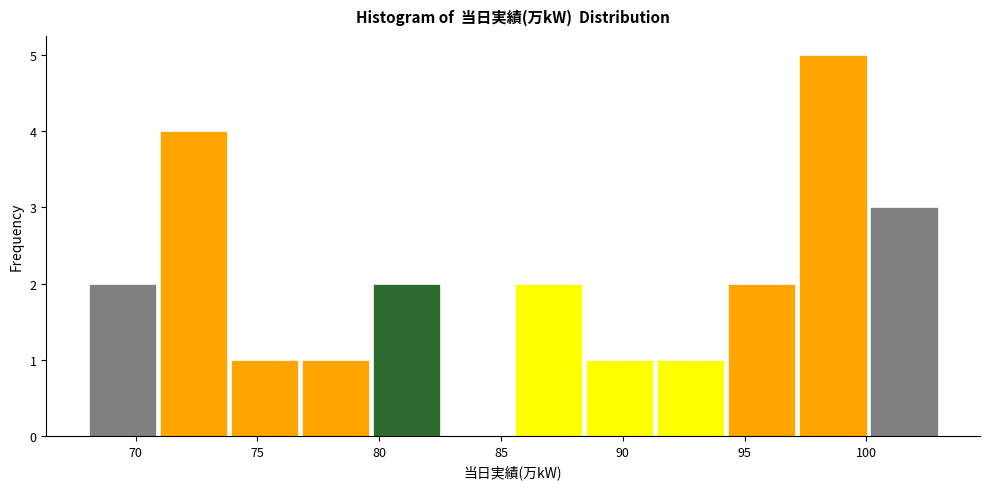

Over which range of the x-axis is the bar tallest?

97.0 to 100.0